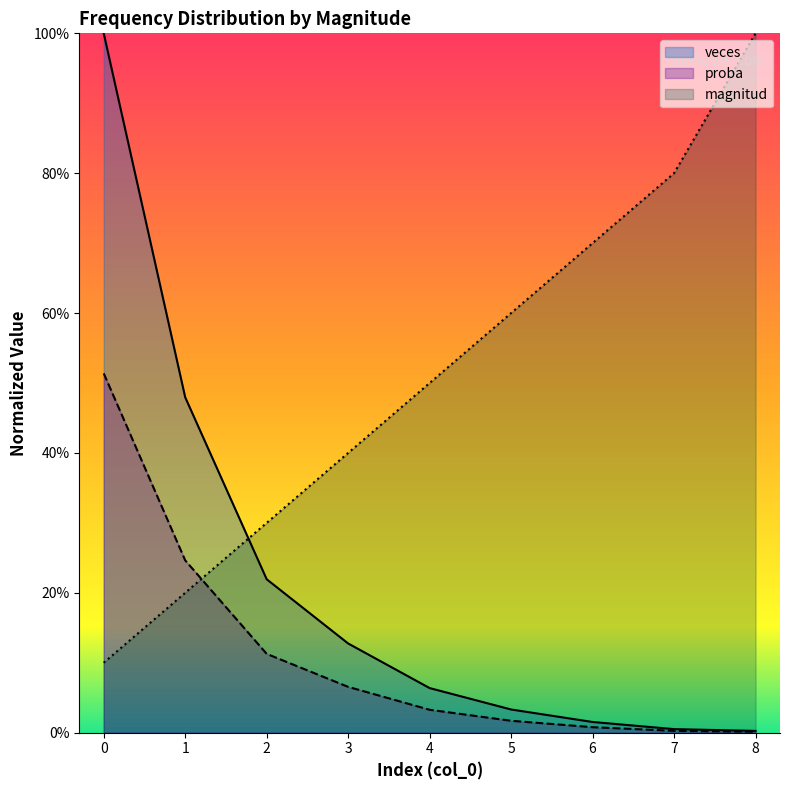

How many series are shown in this chart?

3